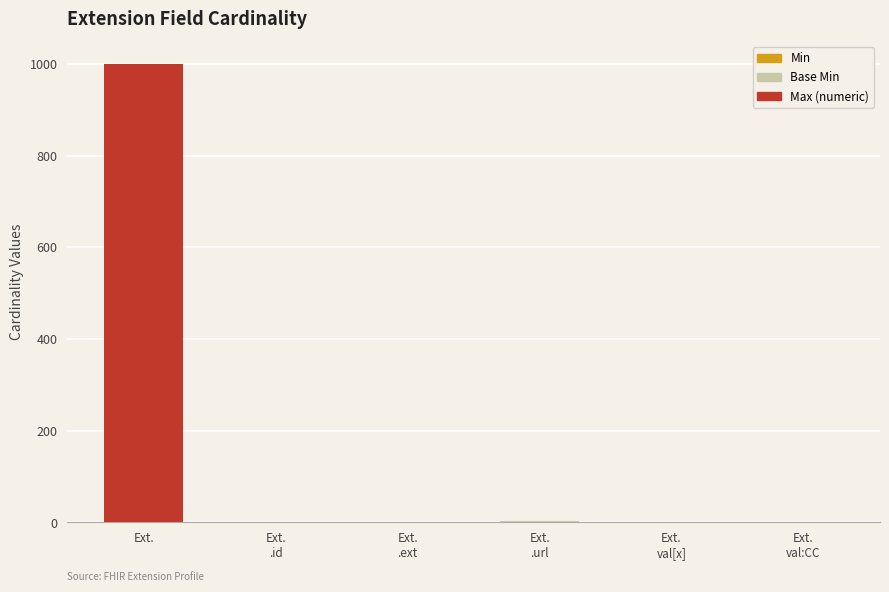

At which category is the sum across all series the highest?

Ext.